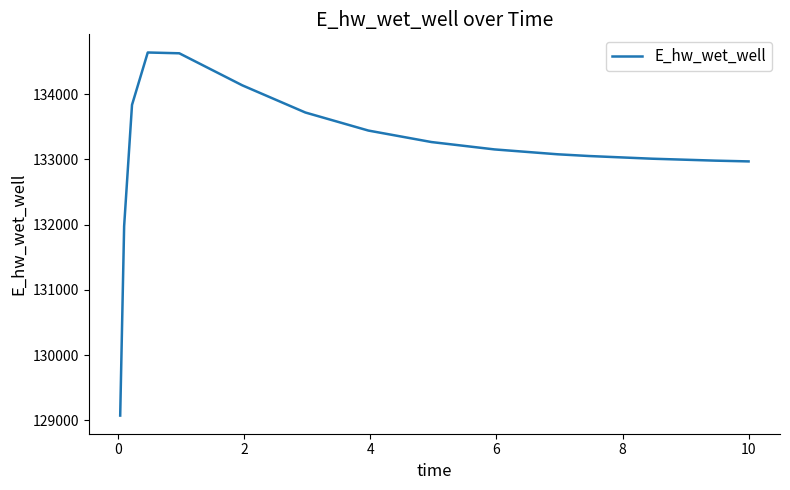

What is the difference between the maximum and minimum values?

5565.3